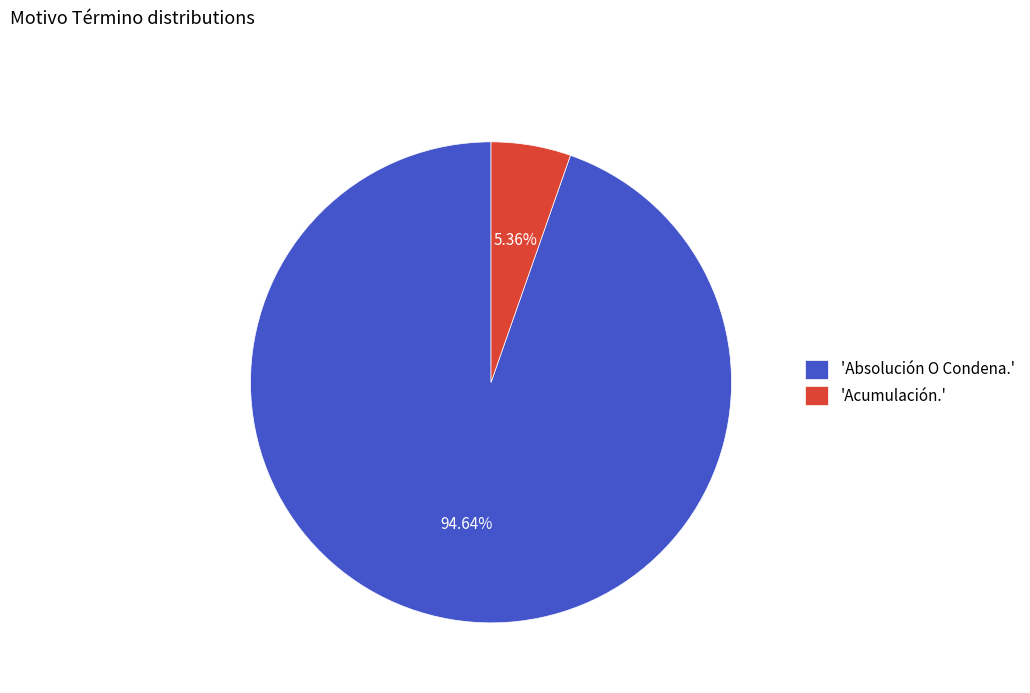

How many segments does this pie chart have?

2